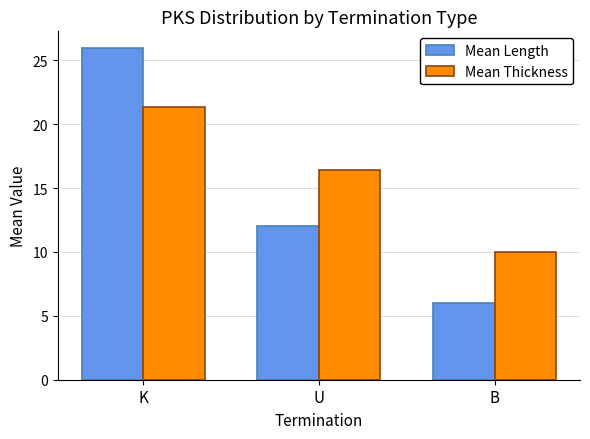

How many bars are there in total?

6